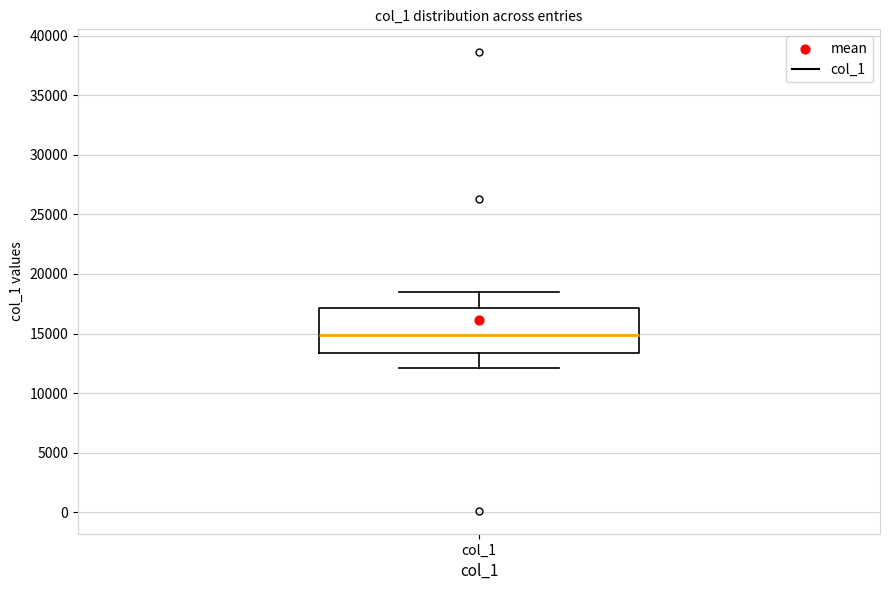

Transcribe this box plot: give where the median line is, the range the box spans, and where the two whiskers end, as read against the y-axis. The values are not printed on the chart, so give them approximately, as read against the axis.

median 15000, box 13500 to 17000, whiskers 12000 to 18500